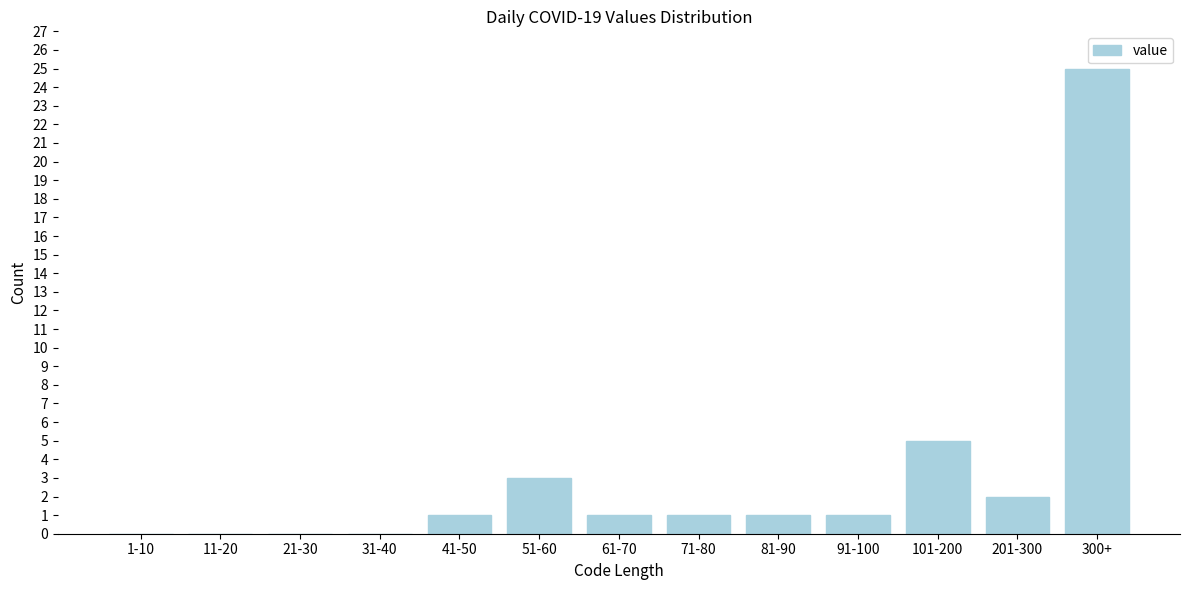

Reading right to left, transcribe all the data shown in this chart.

300+=25	201-300=2	101-200=5	91-100=1	81-90=1	71-80=1	61-70=1	51-60=3	41-50=1	31-40=0	21-30=0	11-20=0	1-10=0